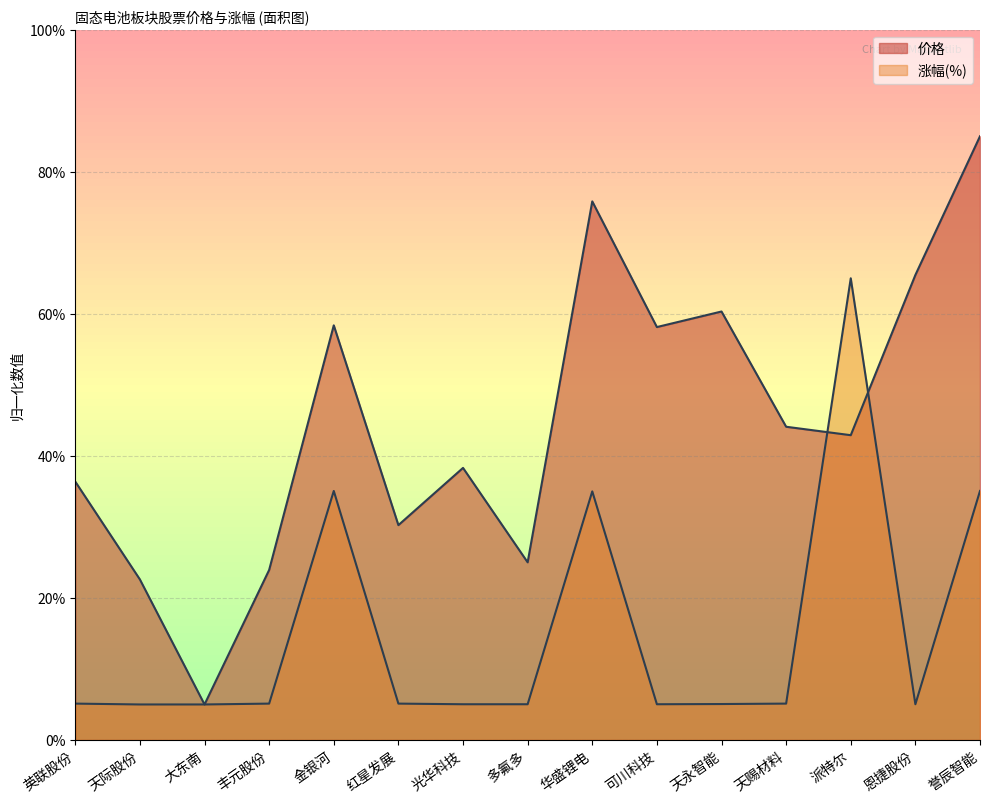

How many data points in 涨幅 are above 5?

13